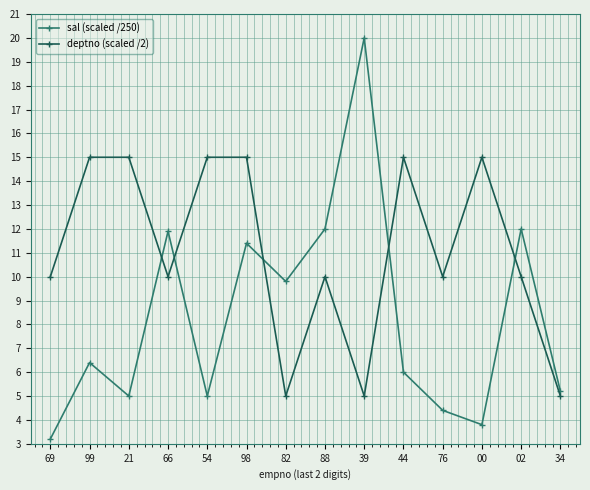

What is the total value across all series at 00?

18.8